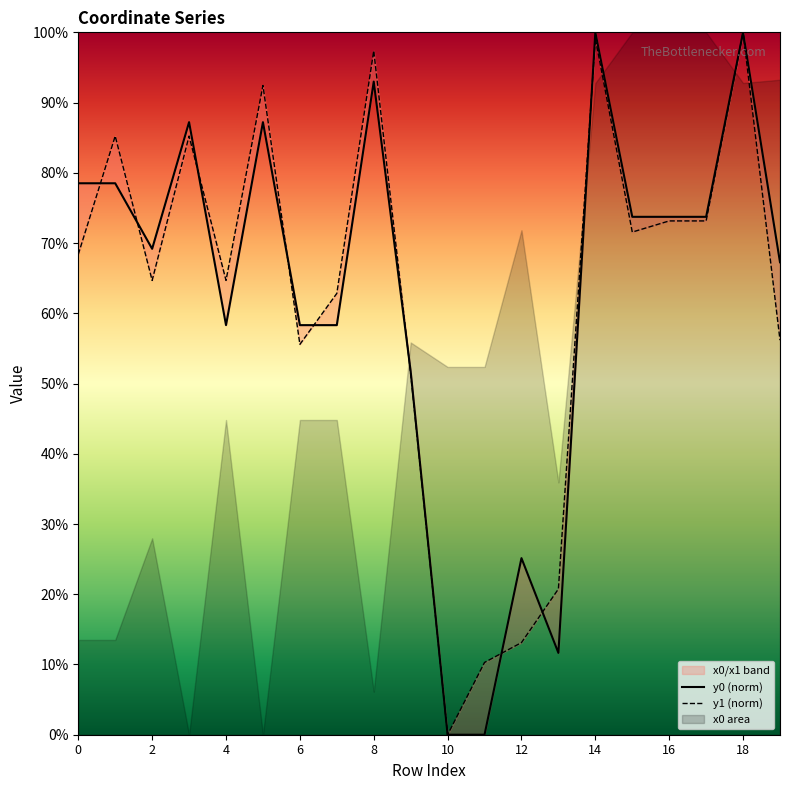

List the series in order of their overall mean, lowest first.

y1 (norm), y0 (norm)